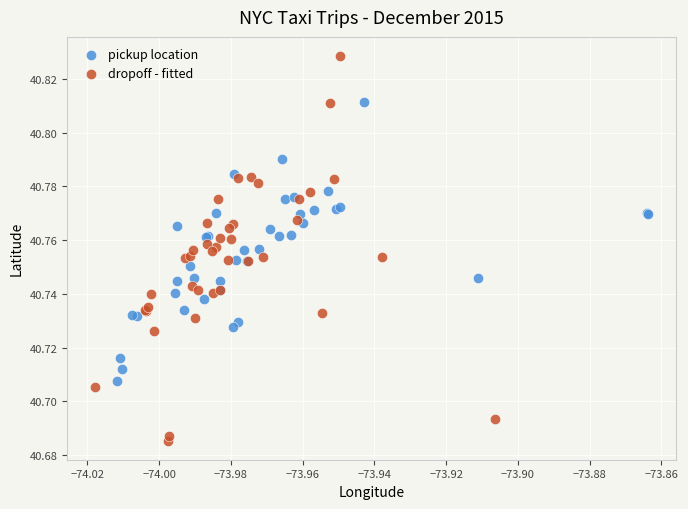

Which series has the largest Y range (max minus min)?

dropoff - fitted